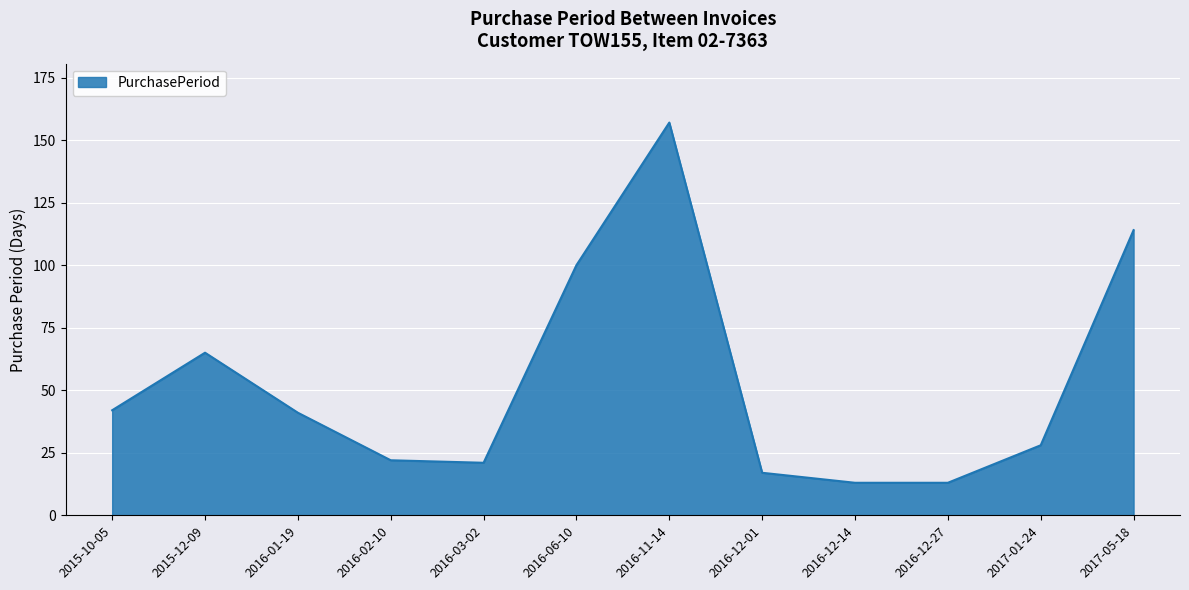

Does the chart display data point markers on the line(s)?

No